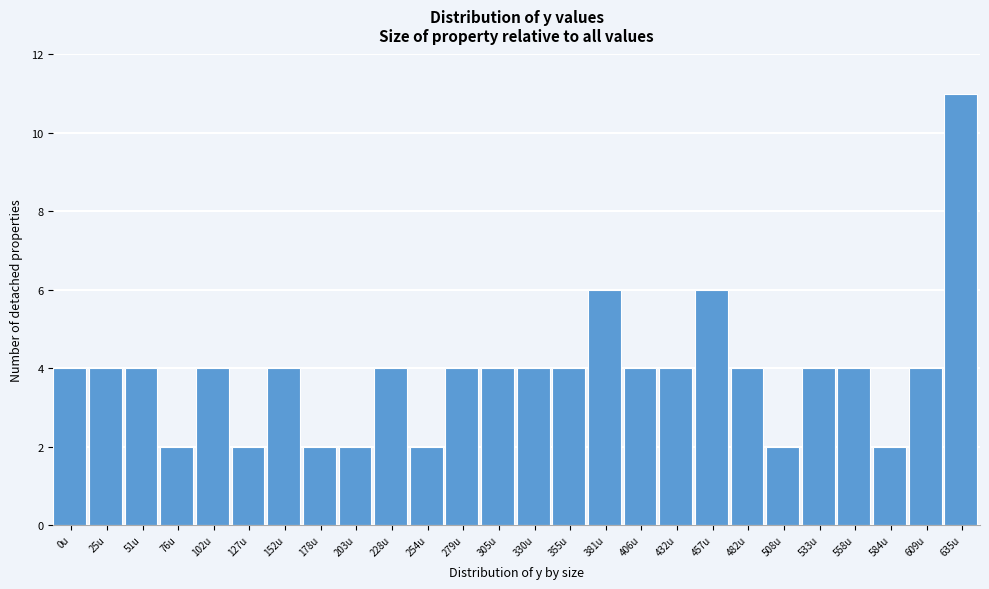

Reading left to right, transcribe all the data shown in this chart.

4	4	4	2	4	2	4	2	2	4	2	4	4	4	4	6	4	4	6	4	2	4	4	2	4	11